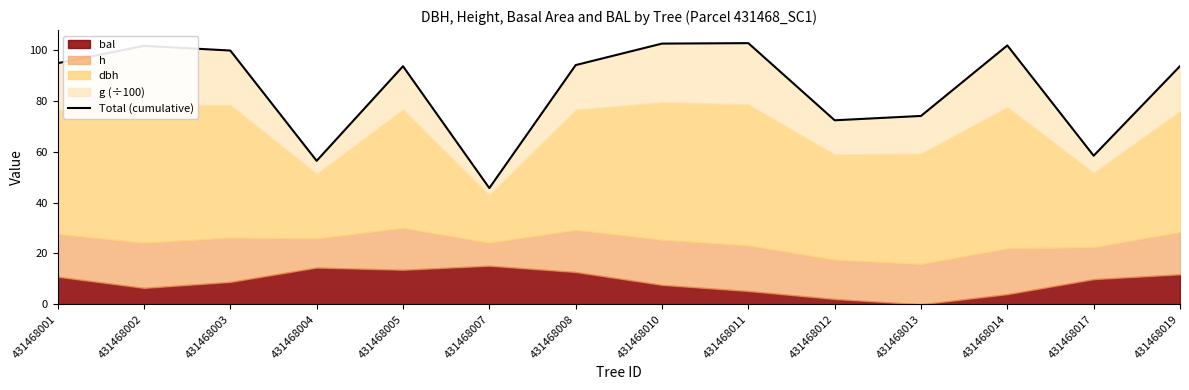

Approximately how many times larger is the value at 431468004 compared to 431468012?

0.8